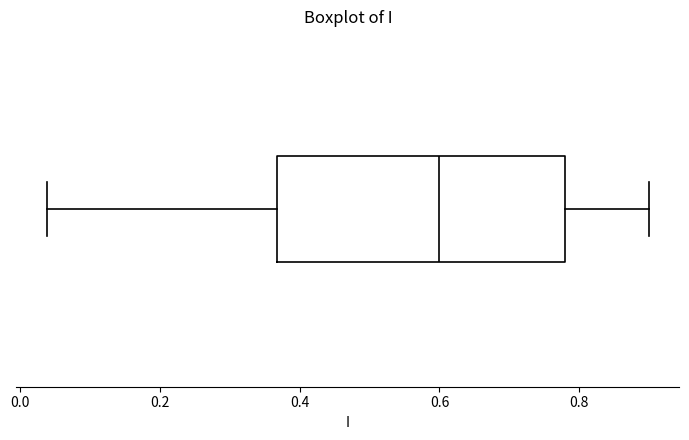

Read this box plot against the x-axis: the position of the median line, the range covered by the box, and the ends of both whiskers. The values are not printed on the chart, so give them approximately, as read against the axis.

median 0.60, box 0.36 to 0.78, whiskers 0.04 to 0.90